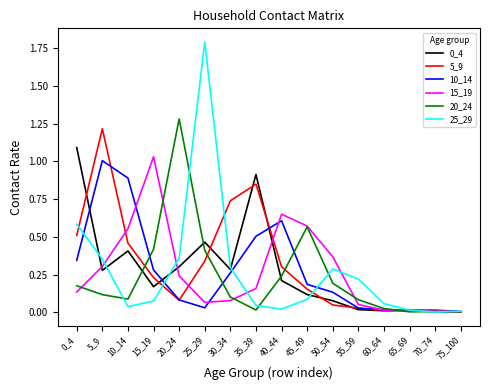

Is the value of 20_24 at 55_59 greater than the value of 5_9 at 70_74?

Yes